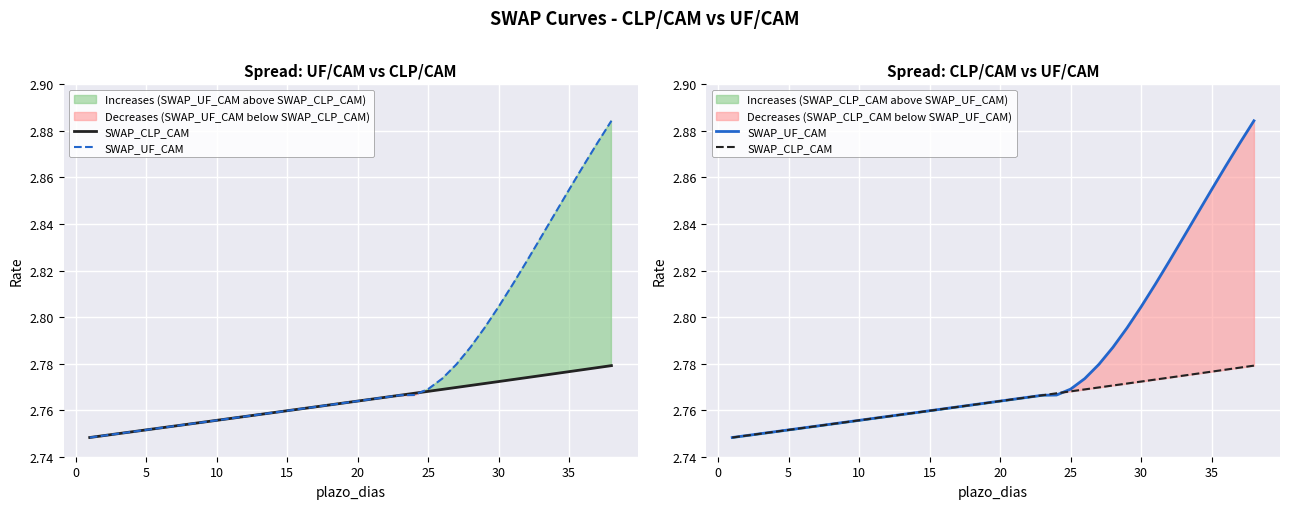

How many distinct data groups are displayed?

2